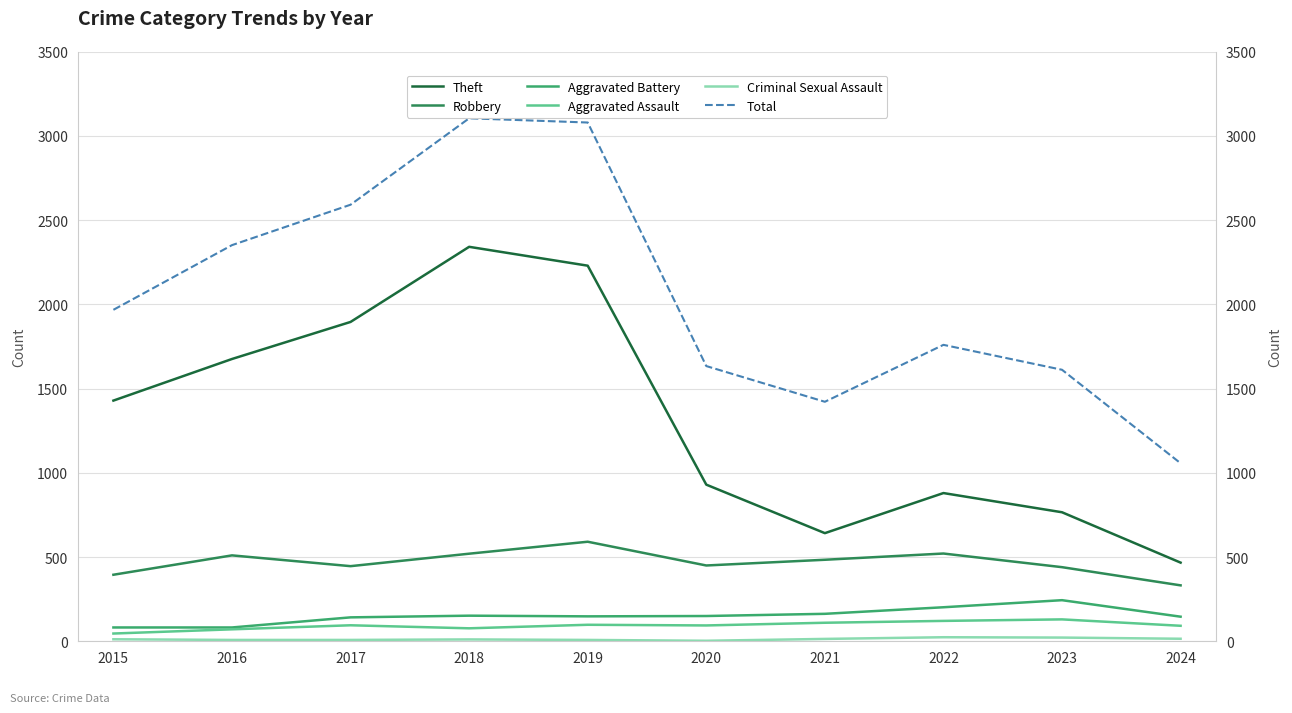

True or false: Aggravated Battery and Aggravated Assault cross at least once.

False